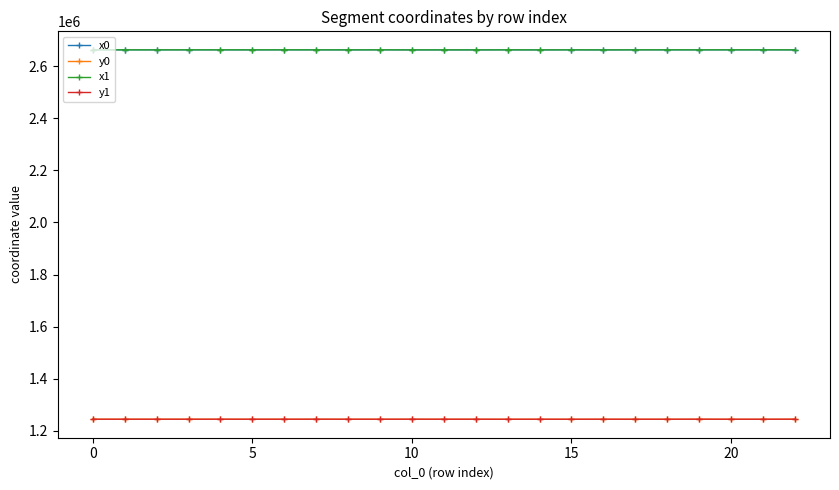

True or false: x1 and y0 intersect in this chart.

False